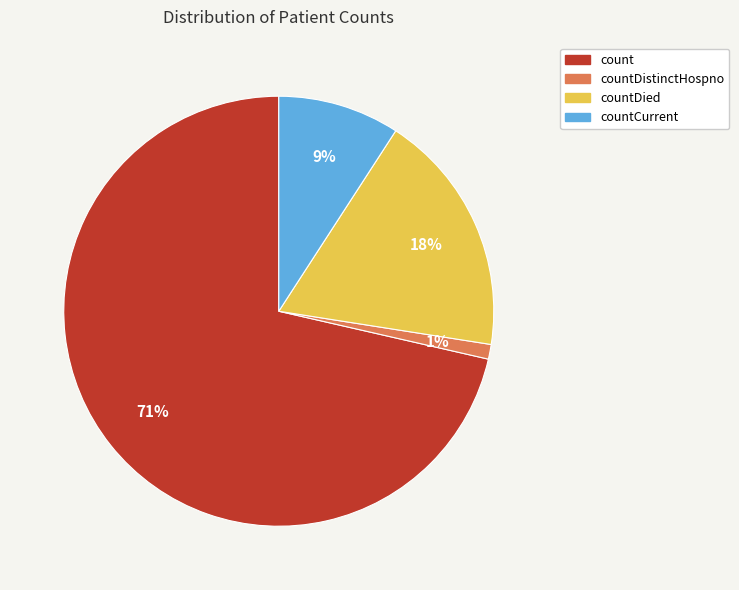

To the nearest percent, what portion does countDistinctHospno represent?

1%